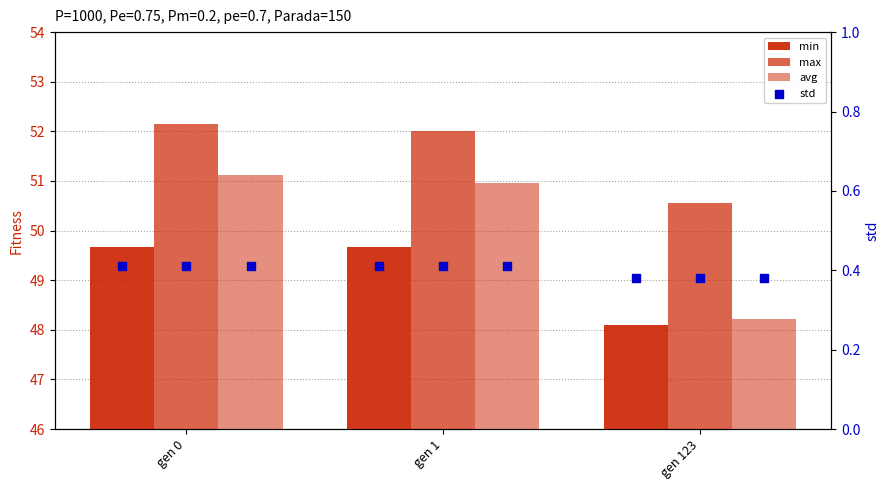

What are all the series names shown in the legend?

min, max, avg, std